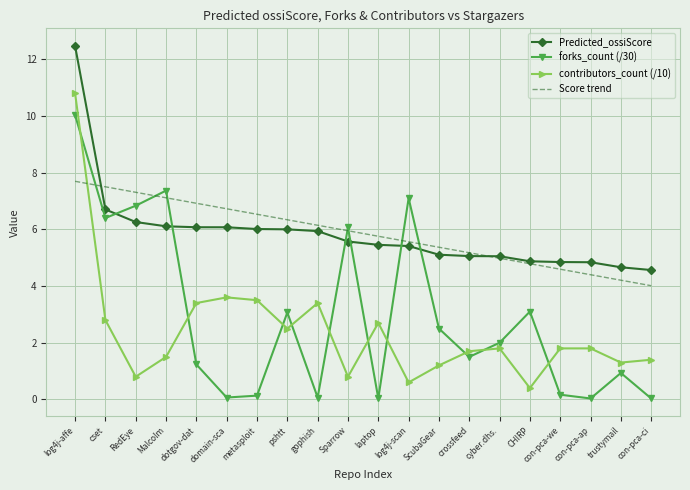

True or false: Predicted_ossiScore and contributors_count (/10) intersect in this chart.

False